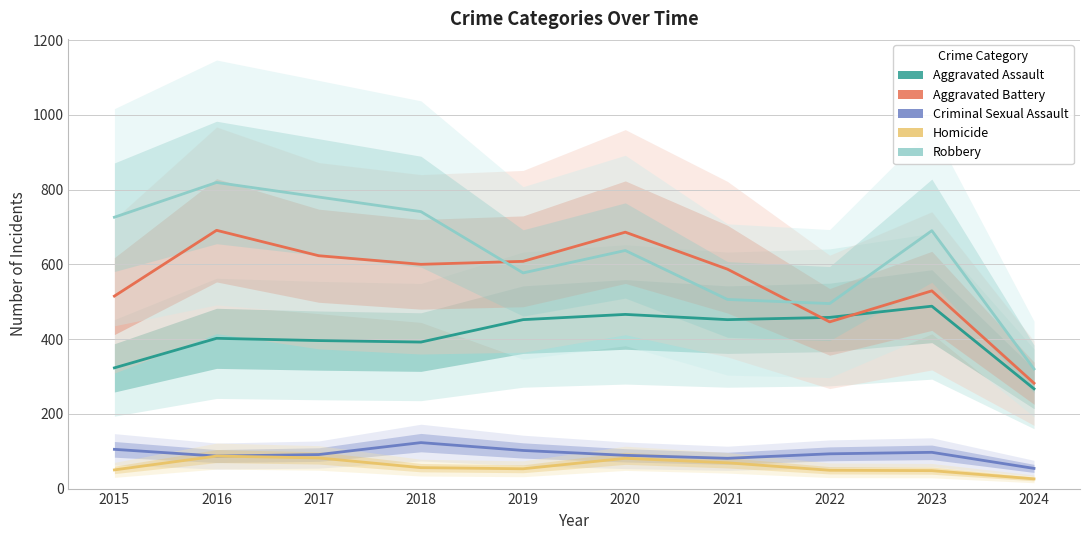

Between which two adjacent categories do Aggravated Battery and Aggravated Assault first intersect?

2021 and 2022